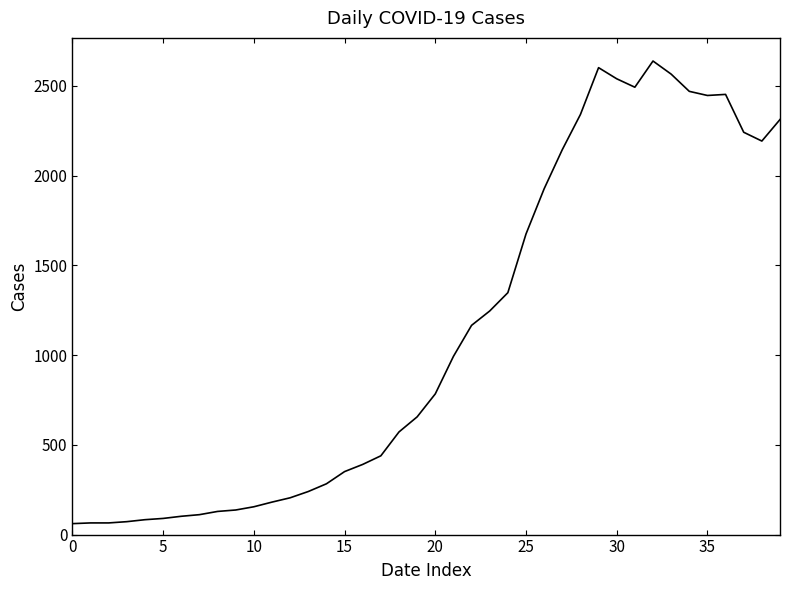

Does the chart have visible grid lines?

No